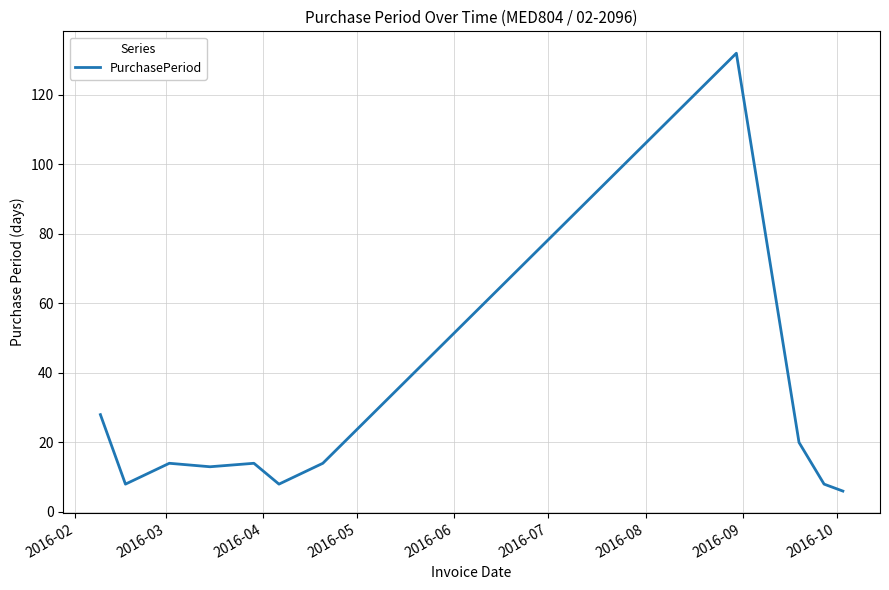

What is the smallest value displayed?

6